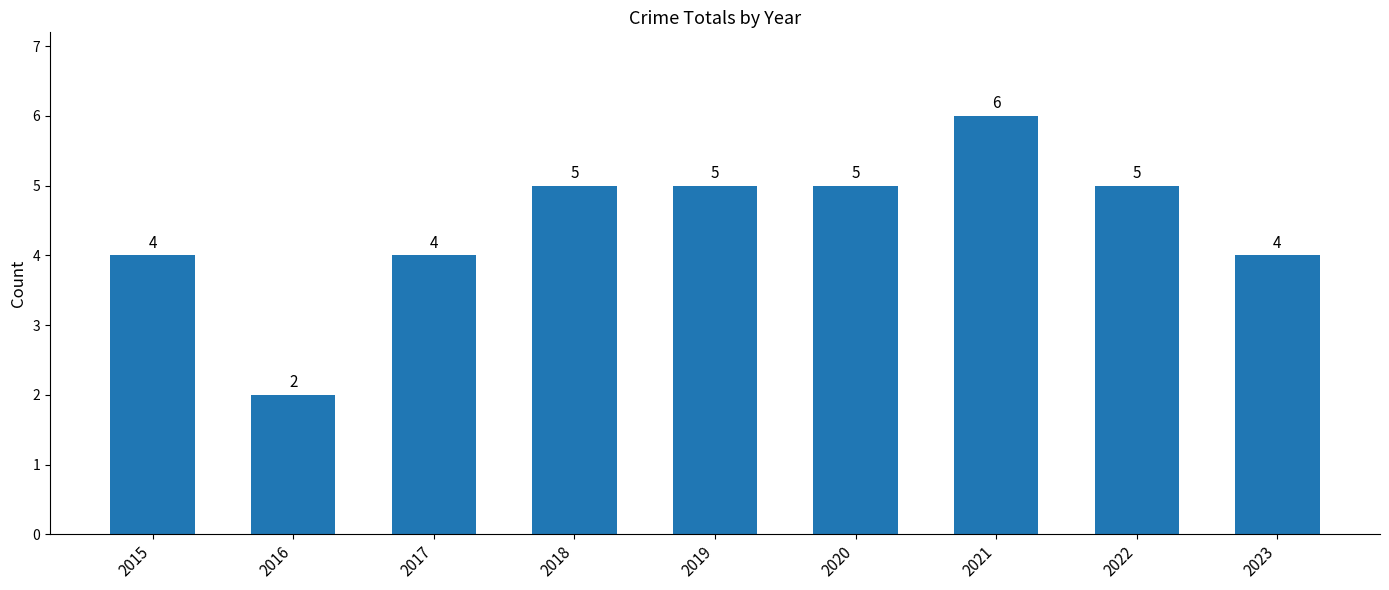

What is the sum of the values at 2019 and 2022?

10